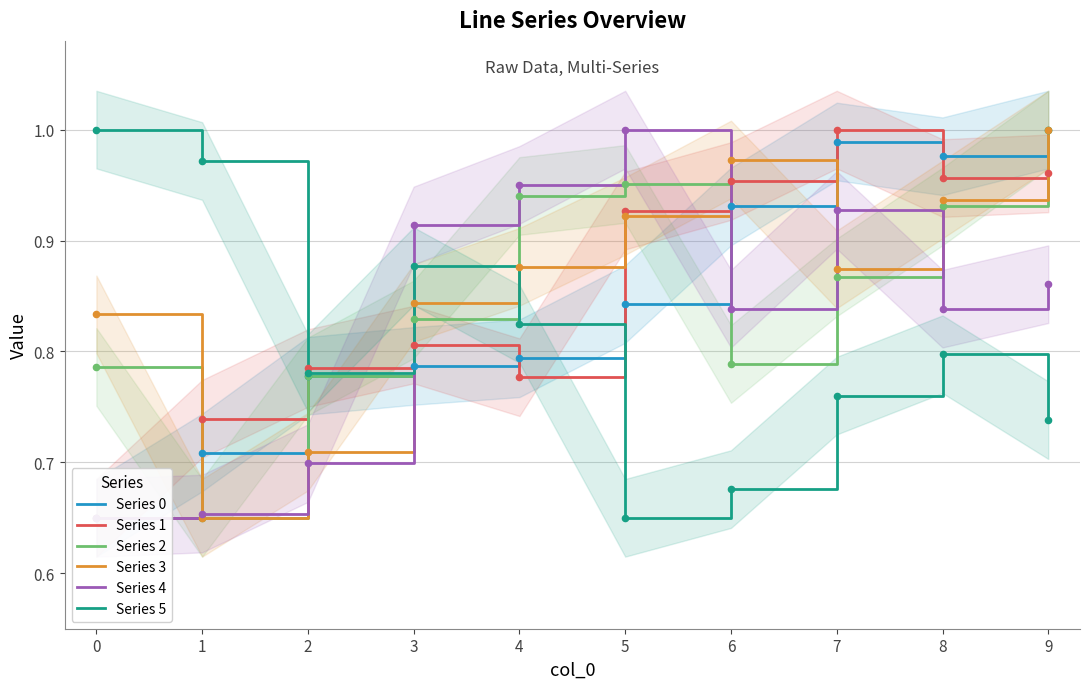

What is the total value across all series at 6?

5.2